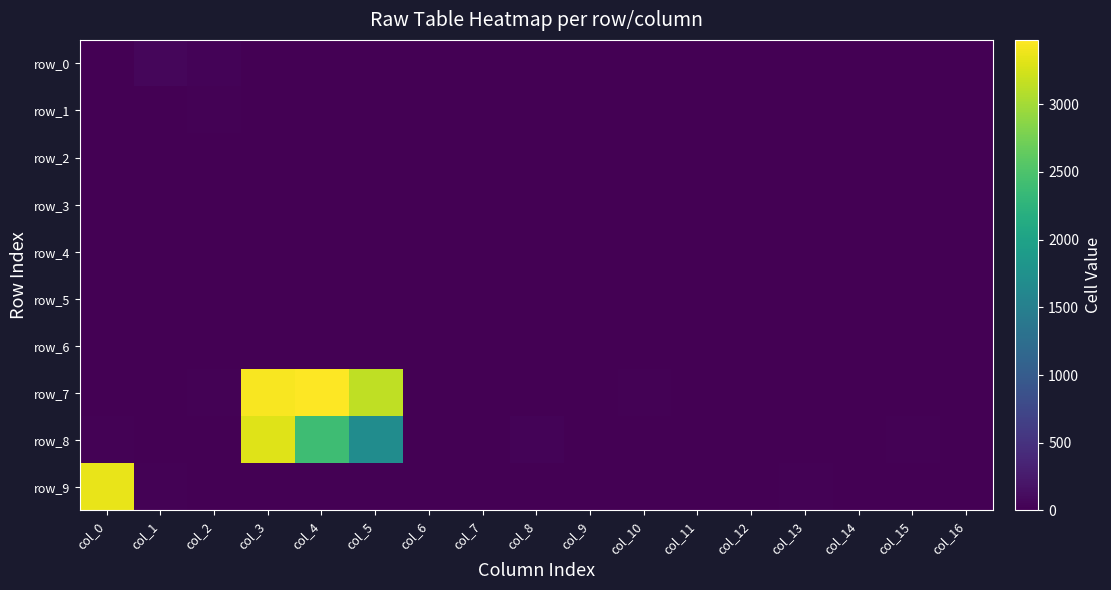

Which series has the largest total across all categories?

row_7